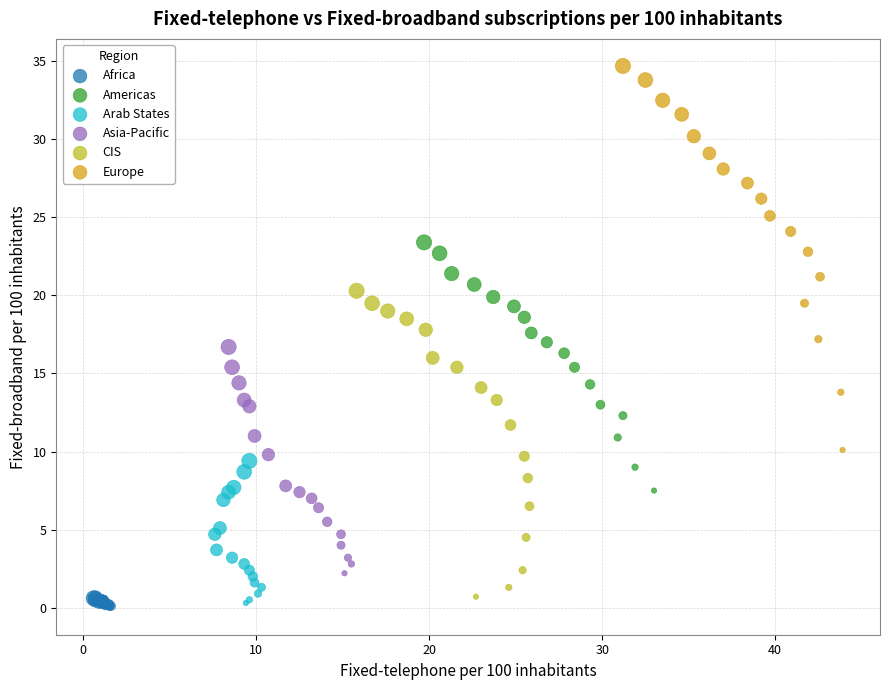

Which series contains the highest Y value?

Europe